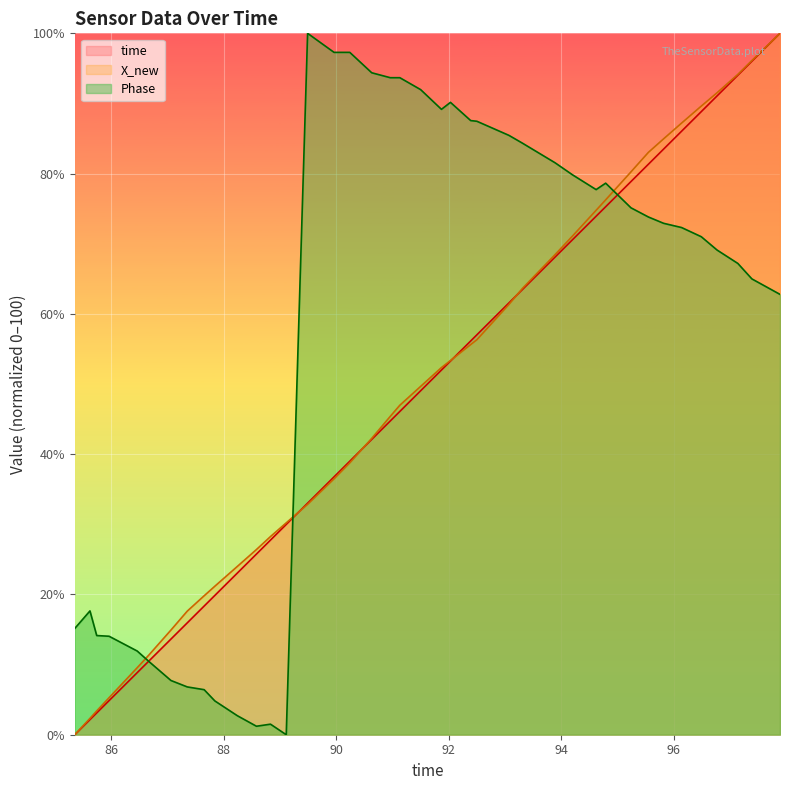

True or false: X_new and time cross at least once.

True